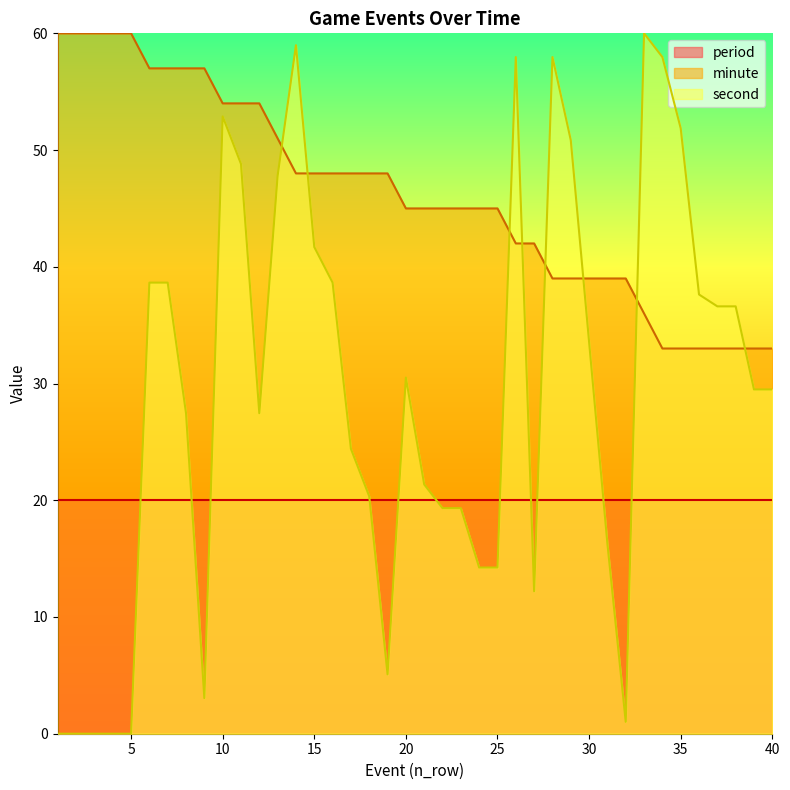

What is the difference between the highest and lowest values at 40?

13.0